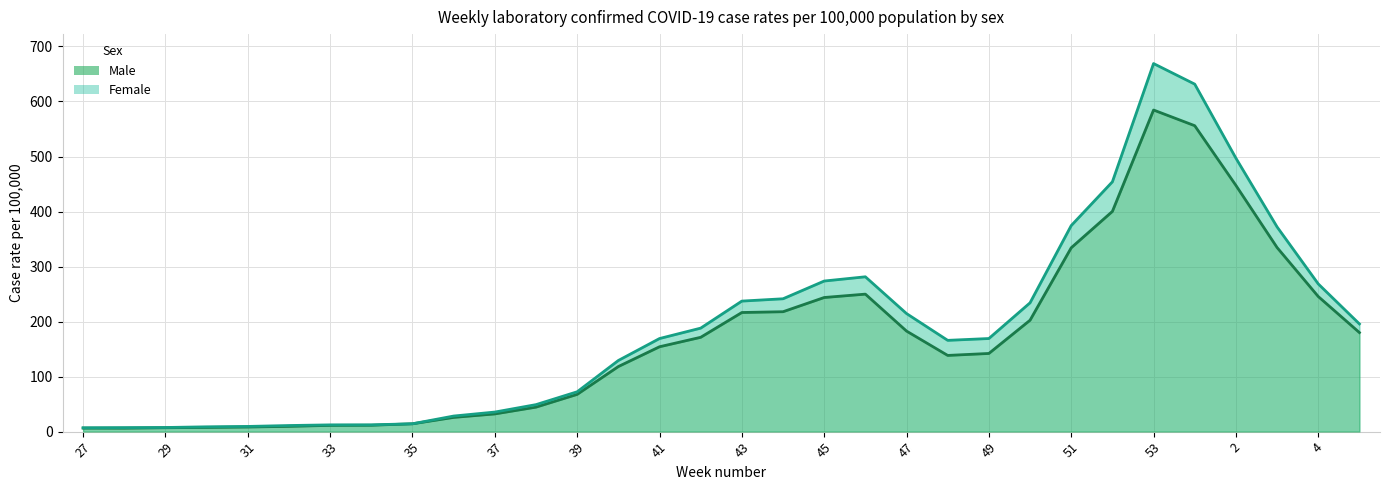

How many interior local peaks does the Male series have?

2